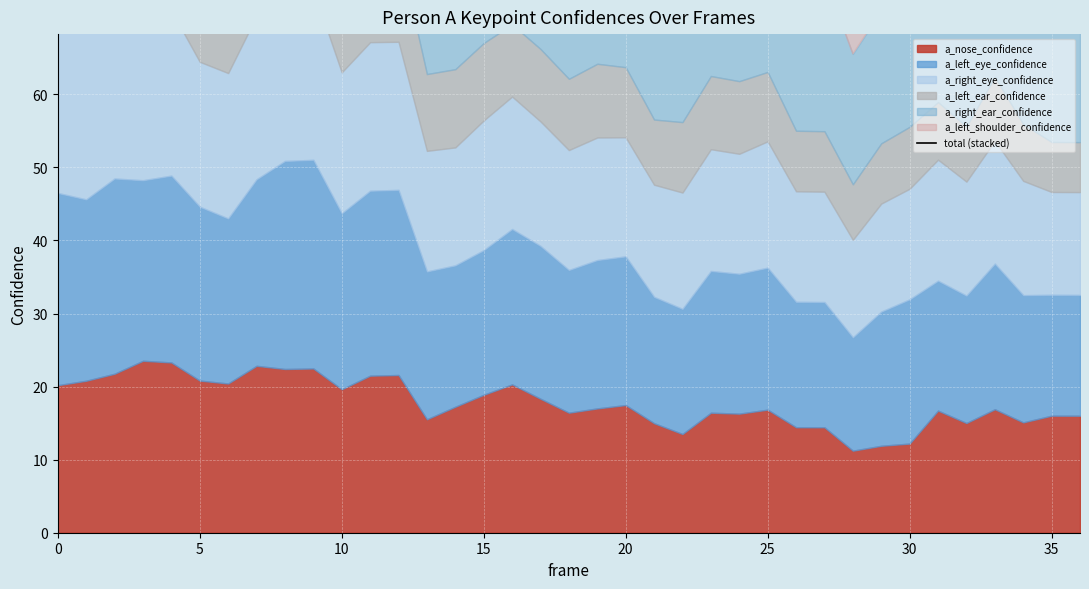

Reading left to right, list all the values displayed in this chart.

139.4	133.8	140.7	137.6	140.9	136.0	132.4	148.0	150.9	151.5	131.0	141.1	141.2	115.8	116.4	123.9	126.4	119.9	114.4	115.5	115.9	105.2	104.3	111.7	111.3	115.1	100.7	100.8	87.6	93.9	95.7	102.3	100.2	109.7	102.2	96.2	96.2